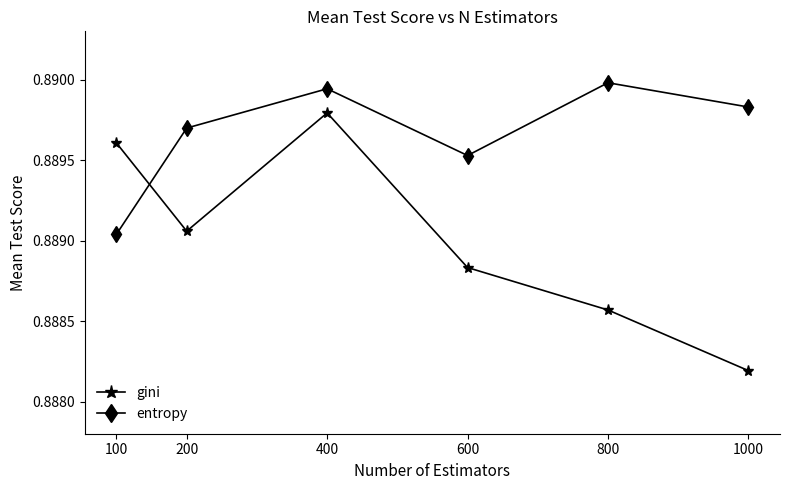

At which category is the sum across all series the highest?

400